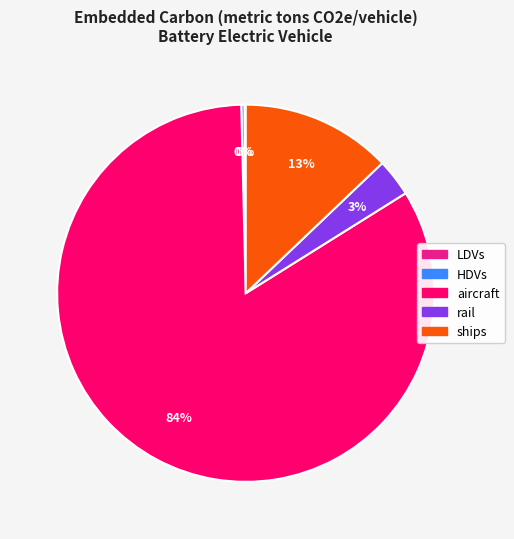

To the nearest percent, what percentage of the pie is rail?

3%